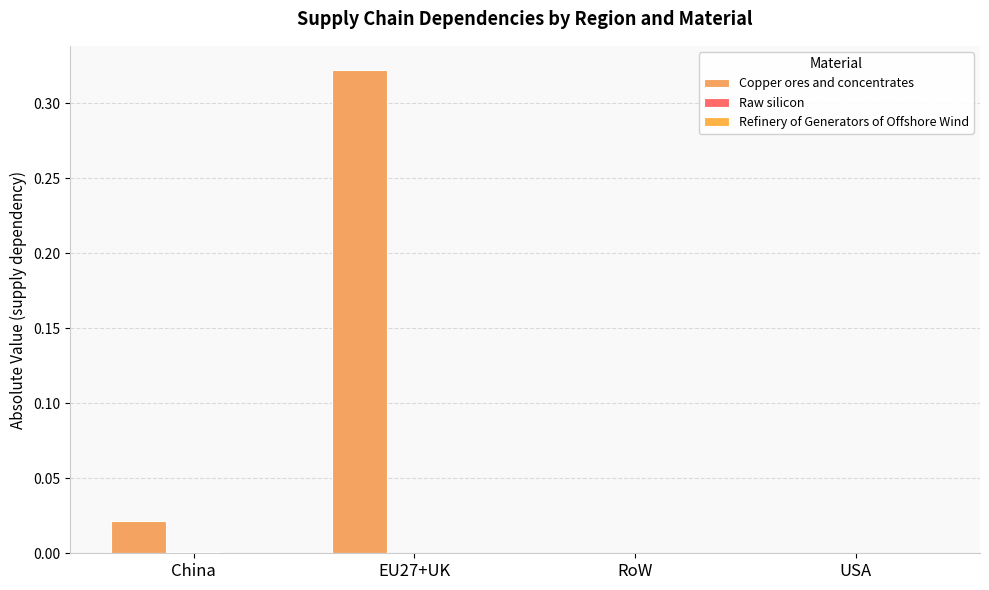

Which category has the lowest value across all series?

RoW